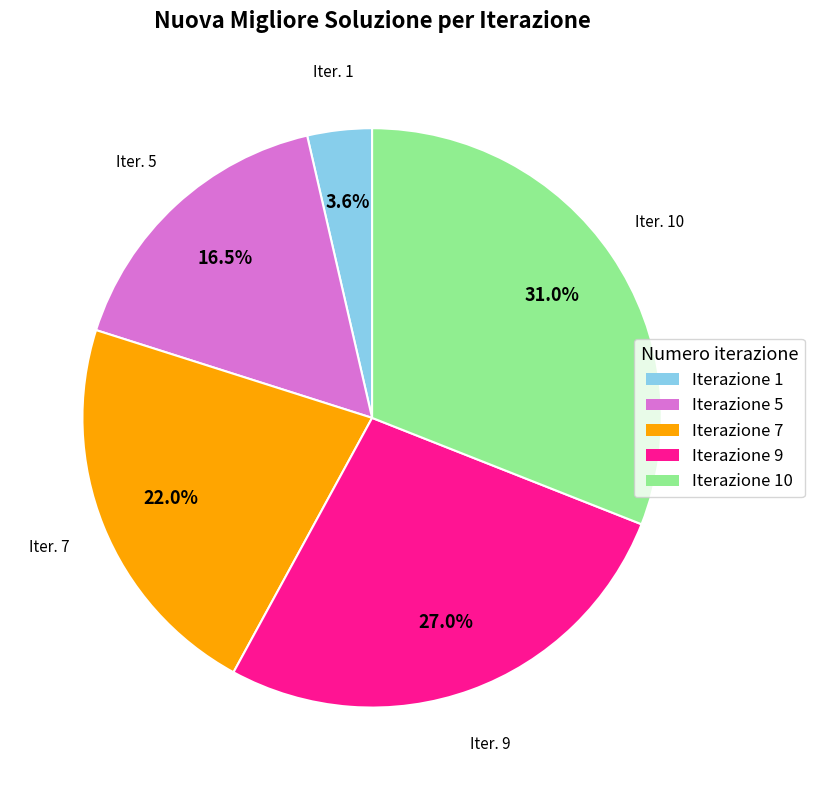

Is there any slice that represents more than half of the pie?

No